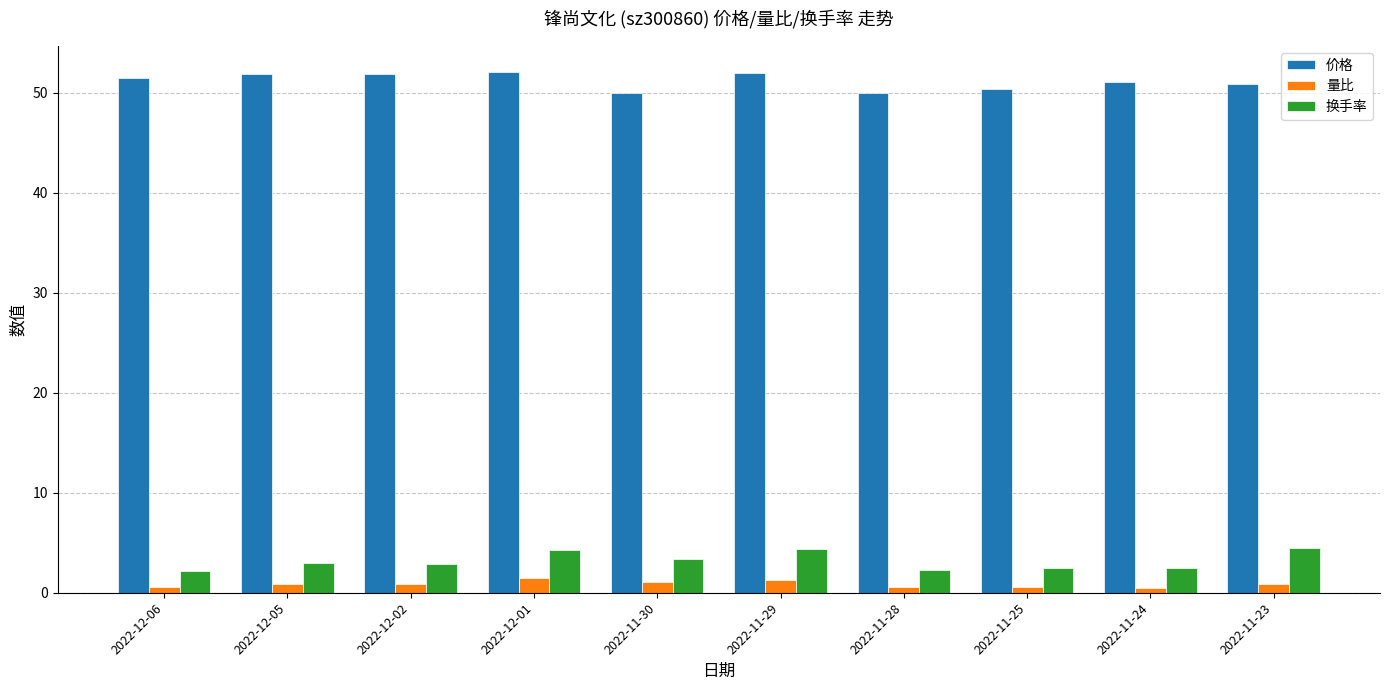

At 2022-11-23, list the series in order from largest to smallest.

价格, 换手率, 量比